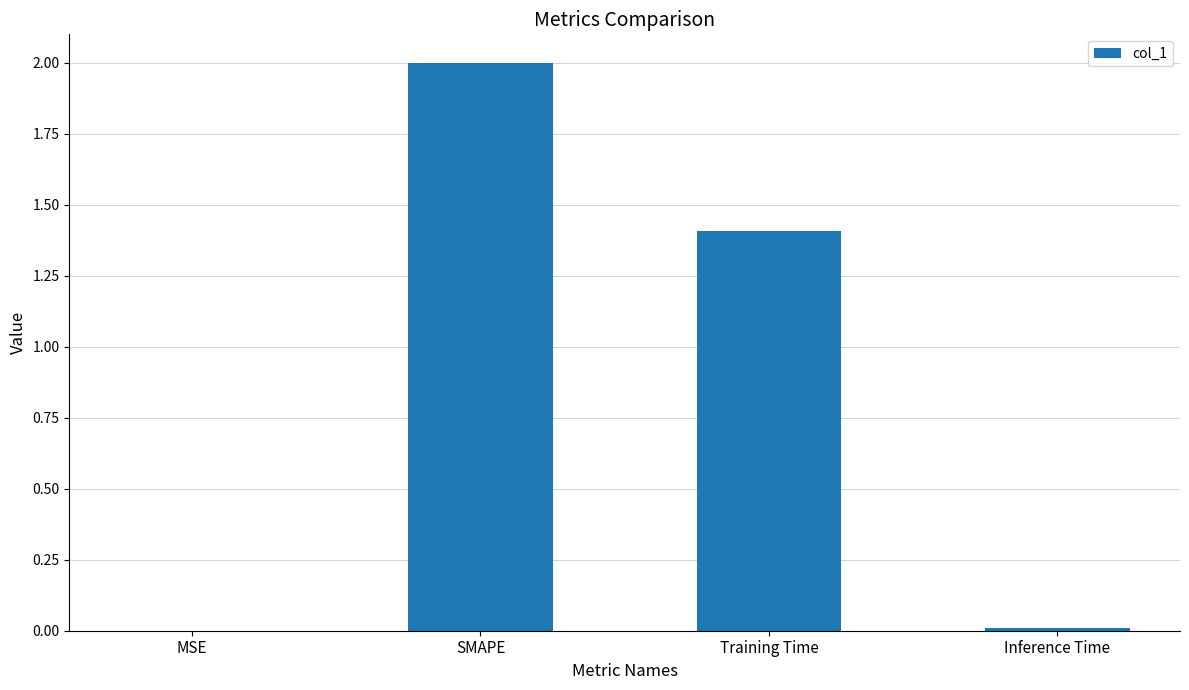

What is the approximate value at SMAPE?

2.0